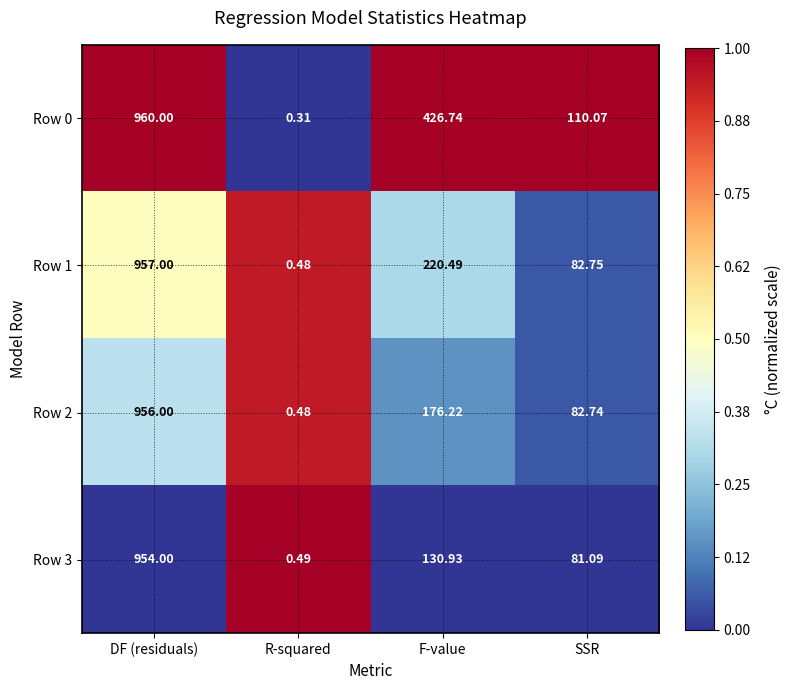

Rank the categories by Row 0 value from highest to lowest.

DF (residuals), F-value, SSR, R-squared